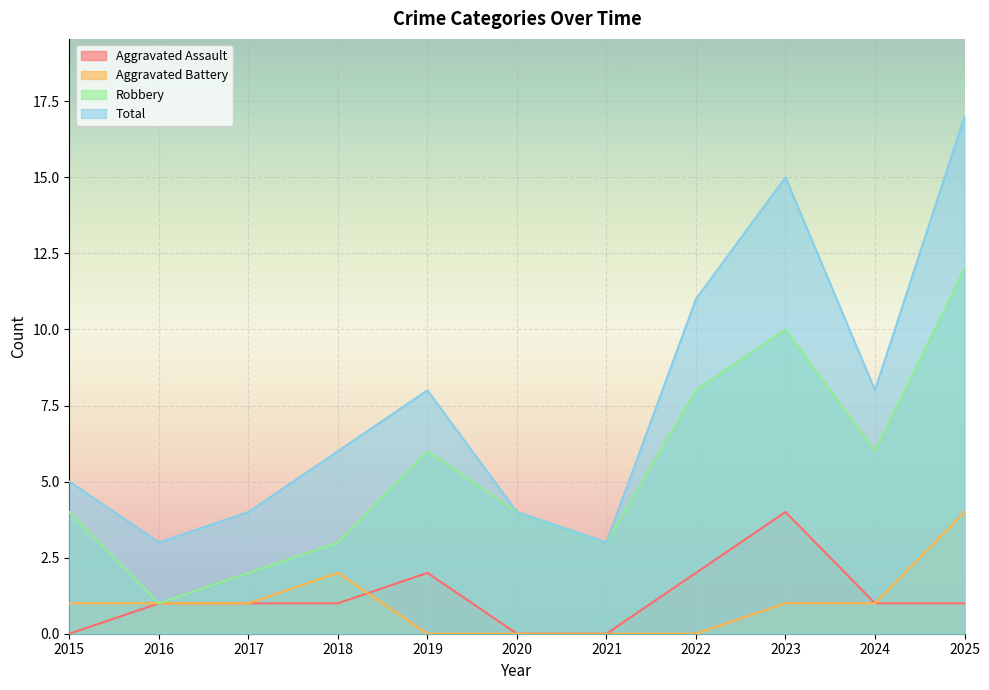

What are all the series names shown in the legend?

Aggravated Assault, Aggravated Battery, Robbery, Total